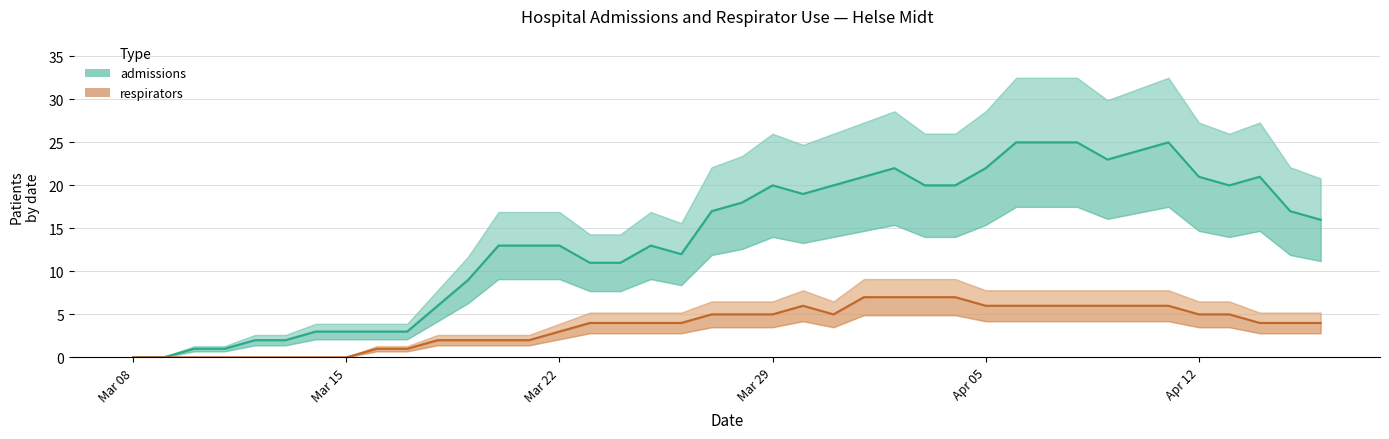

True or false: admissions has more than 2 interior local peaks.

True